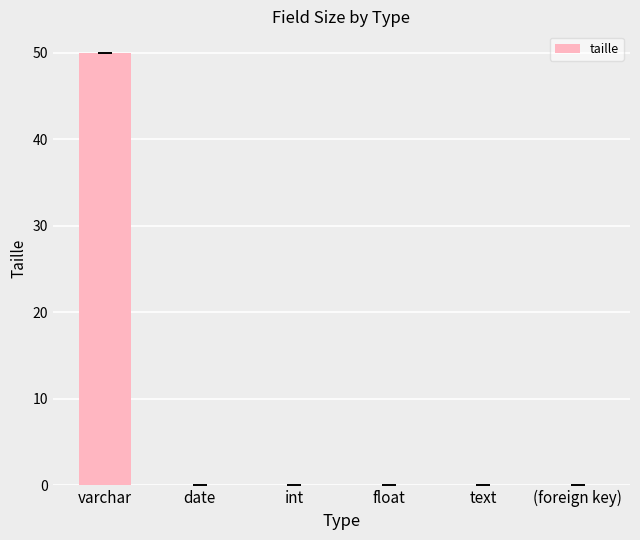

What is the sum of the values at varchar and text?

50